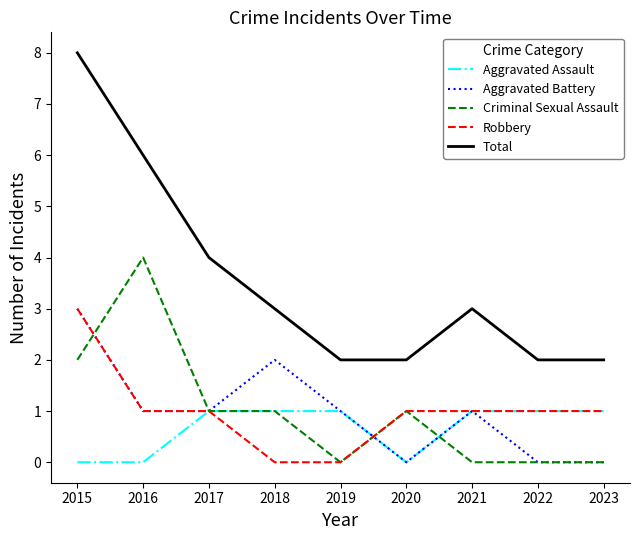

What is the difference between the maximum and second lowest values in the Criminal Sexual Assault series?

4